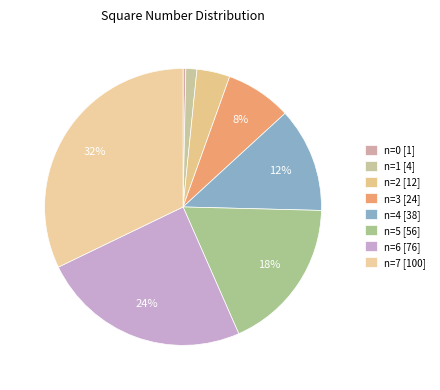

To the nearest percent, what portion does n=6 represent?

24%